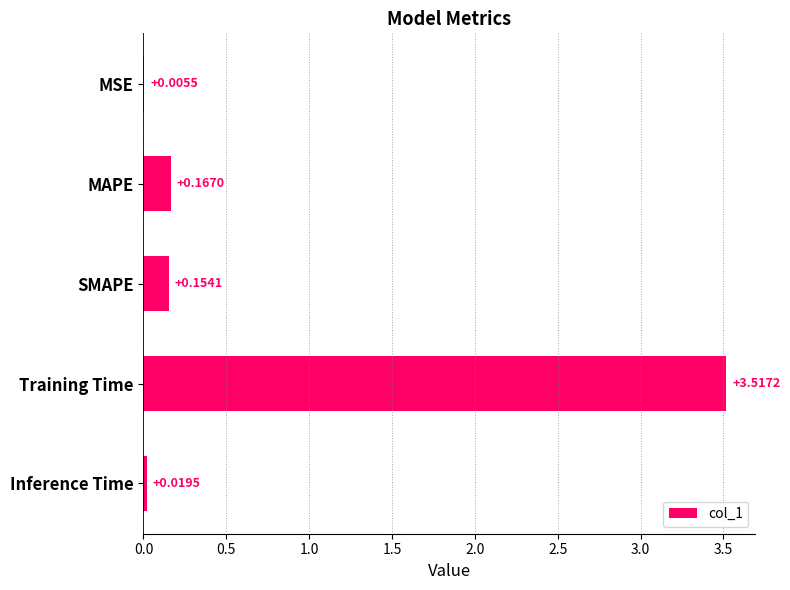

At which label is the value closest to 1?

MAPE